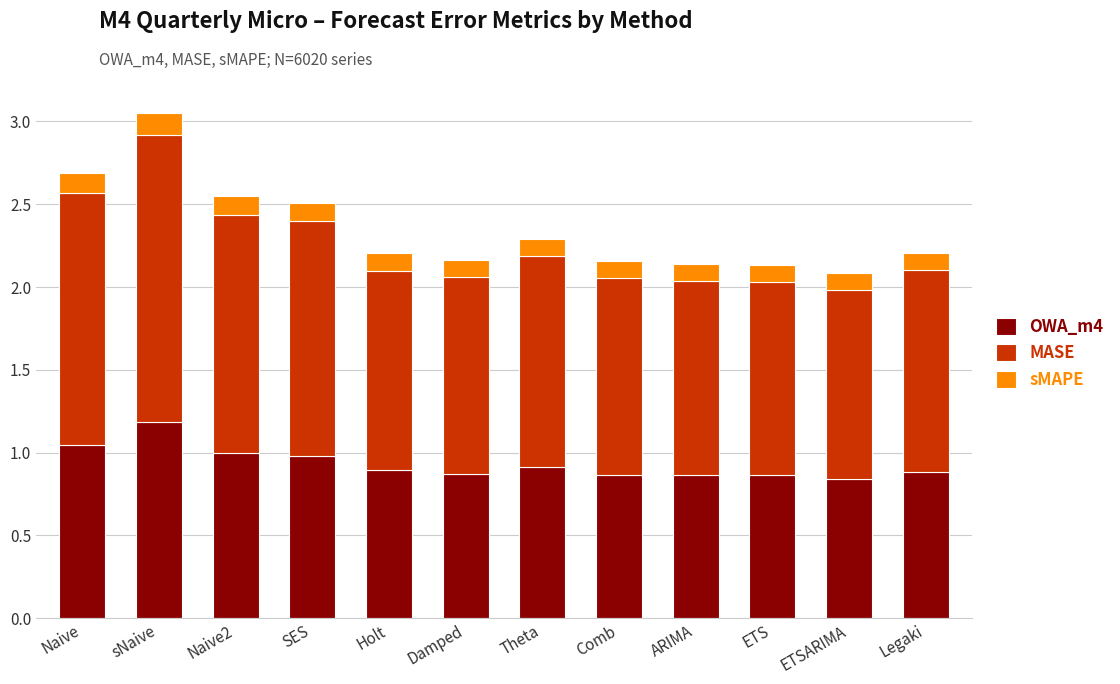

What is the difference between the maximum and second lowest values in the OWA_m4 series?

0.3